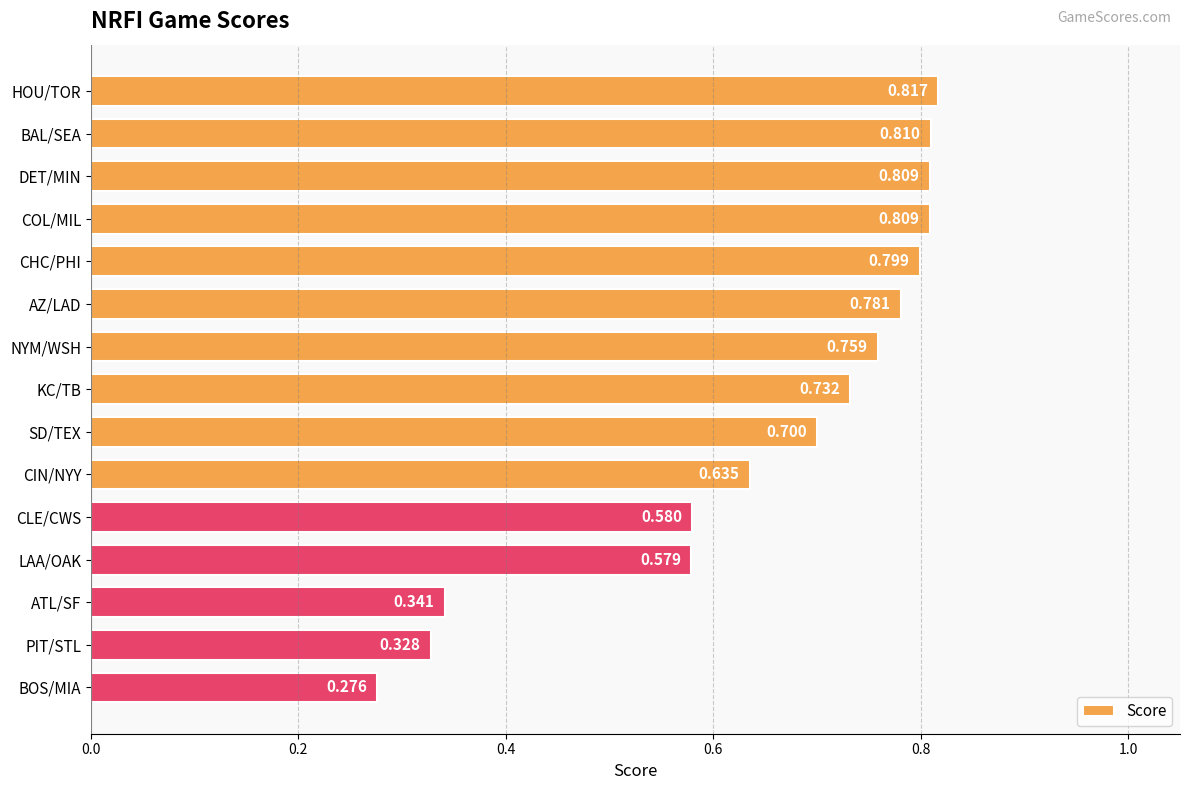

At which category does the chart reach its peak across all series?

HOU/TOR